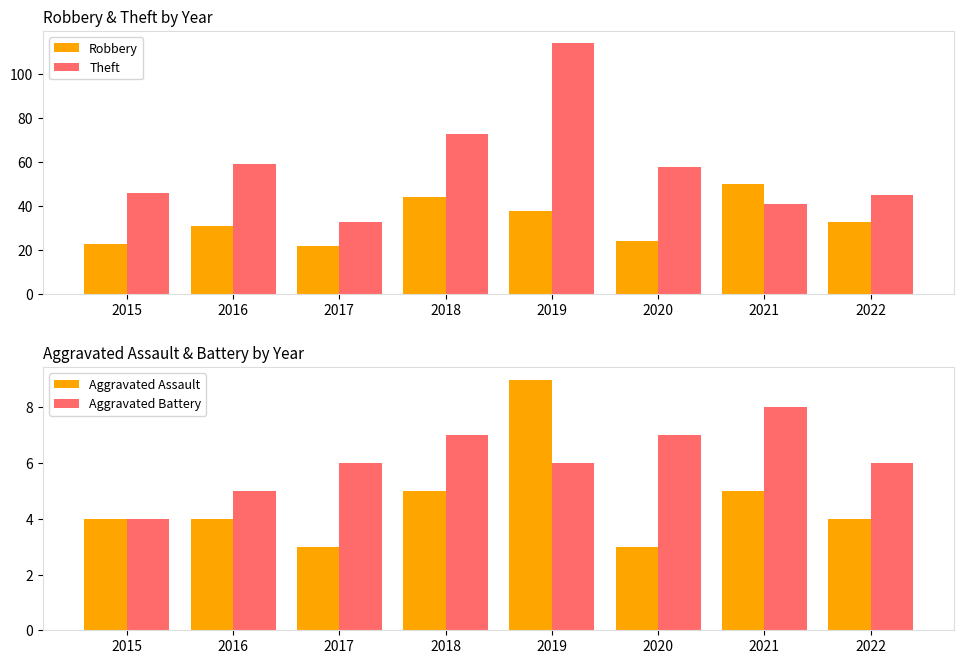

Does the chart contain stacked bars?

No